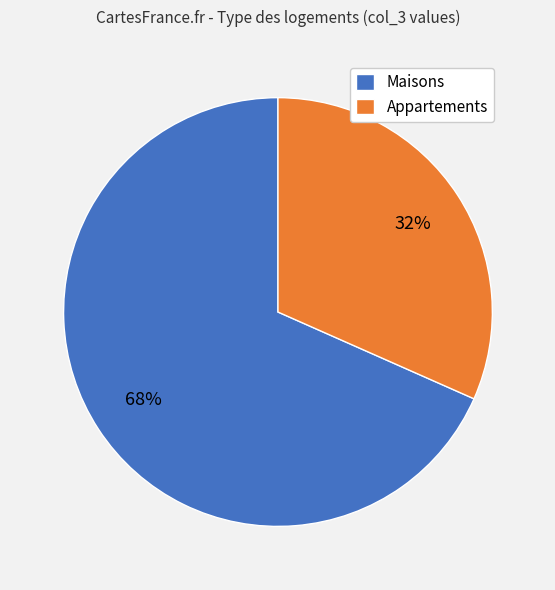

The Appartements slice represents 27% of the pie. True or false?

False